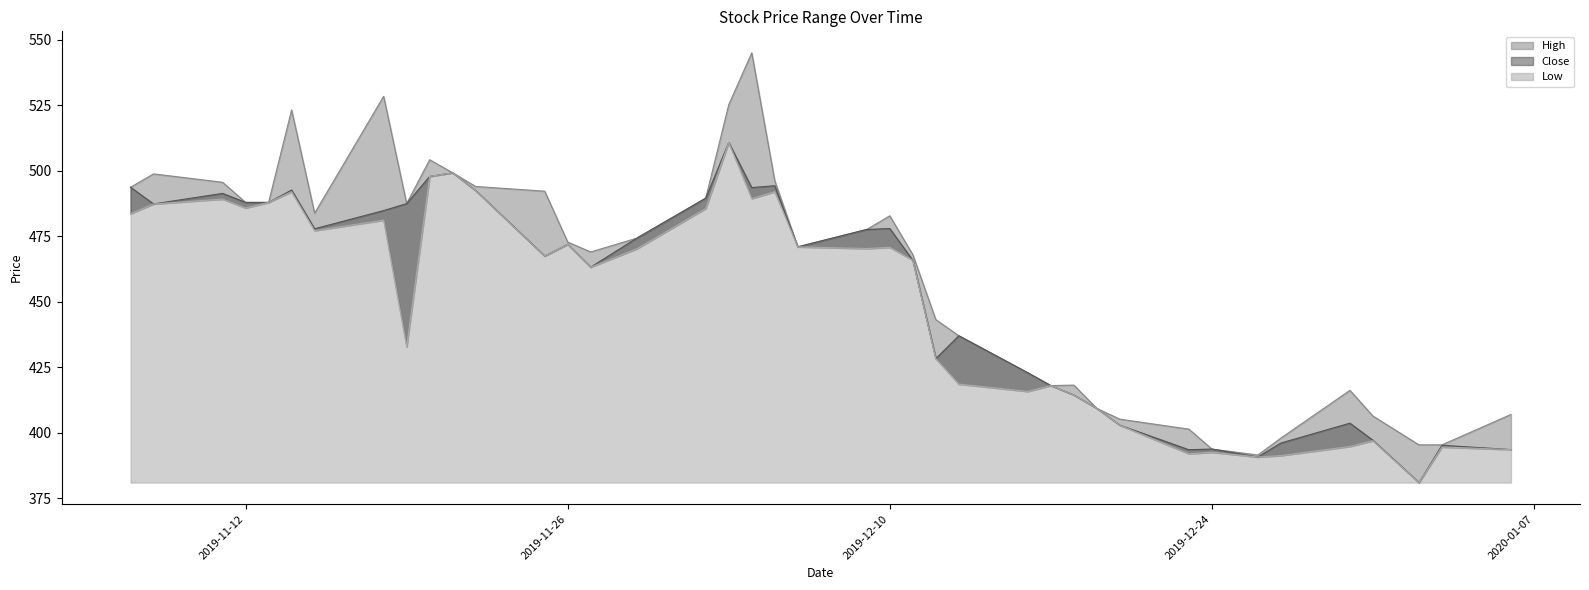

What is the value of the High point at the 18th from the left?

525.2